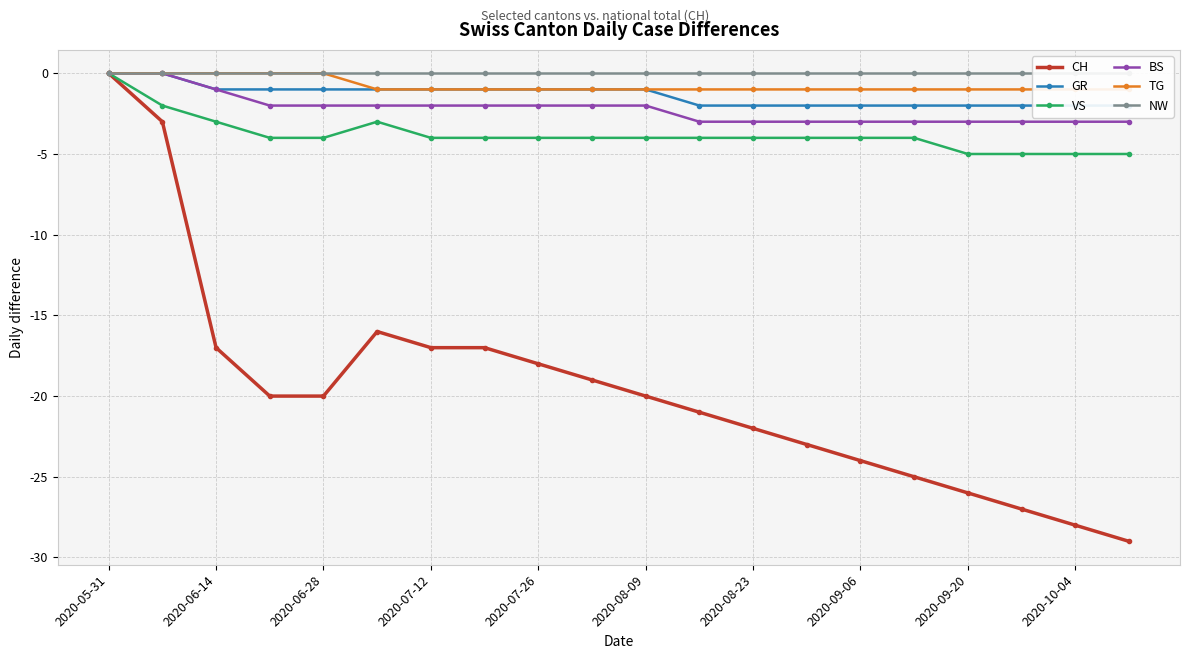

The CH series shows -7 at 2020-10-04. True or false?

False